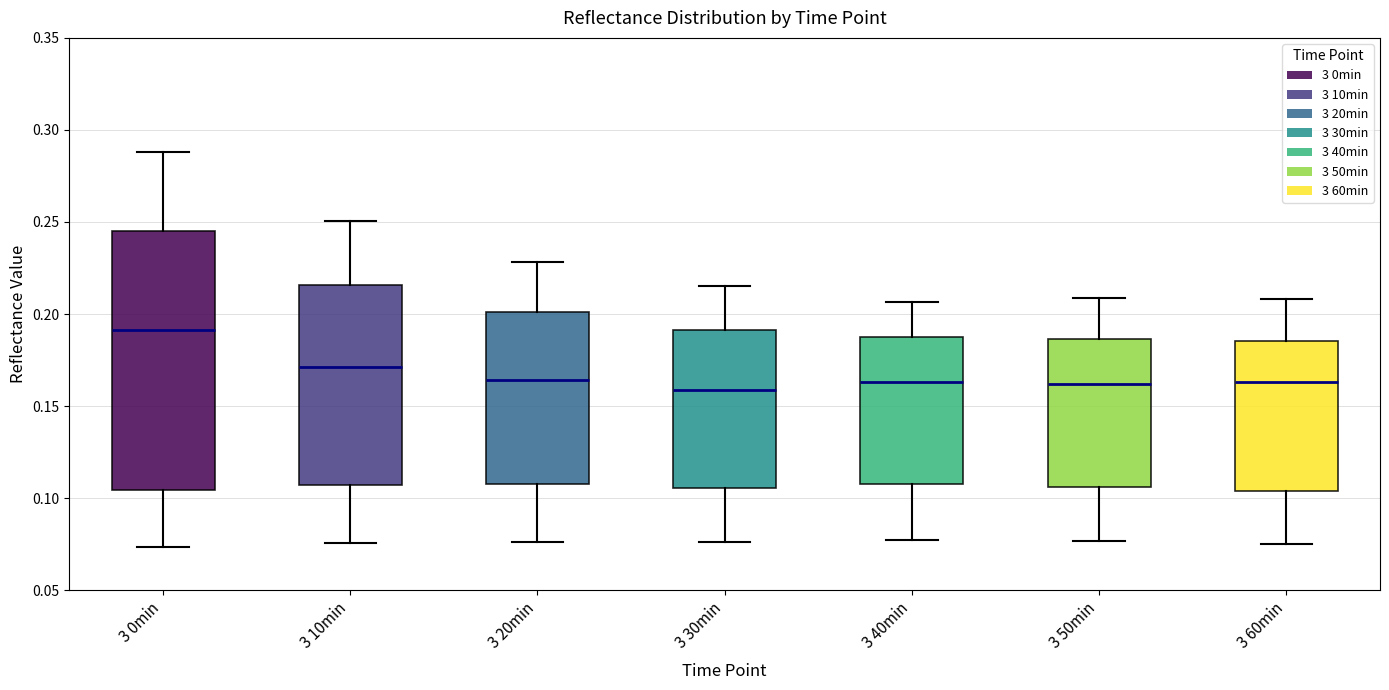

Reading left to right, read every box against the y-axis: the position of its median line, the range the box covers, and the ends of its whiskers. The values are not printed on the chart, so give them approximately, as read against the axis.

3 0min: median 0.190, box 0.105 to 0.245, whiskers 0.075 to 0.290
3 10min: median 0.170, box 0.105 to 0.215, whiskers 0.075 to 0.250
3 20min: median 0.165, box 0.110 to 0.200, whiskers 0.075 to 0.230
3 30min: median 0.160, box 0.105 to 0.190, whiskers 0.075 to 0.215
3 40min: median 0.165, box 0.105 to 0.185, whiskers 0.075 to 0.205
3 50min: median 0.160, box 0.105 to 0.185, whiskers 0.075 to 0.210
3 60min: median 0.165, box 0.105 to 0.185, whiskers 0.075 to 0.210